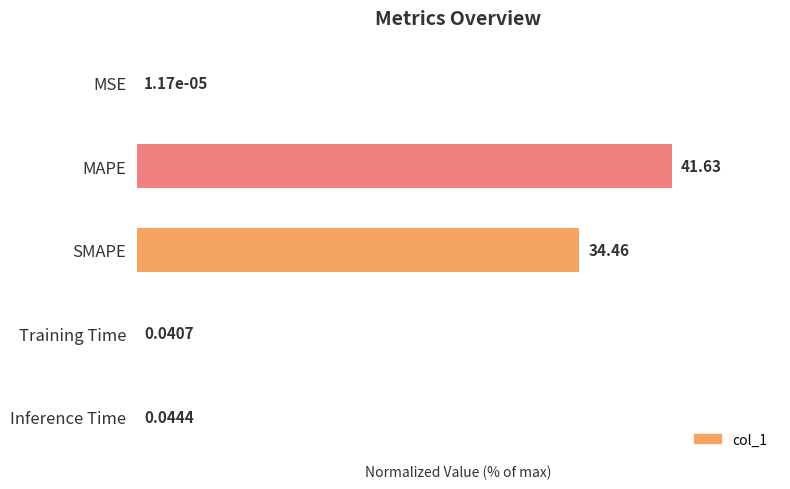

What is the greatest value displayed?

100.0